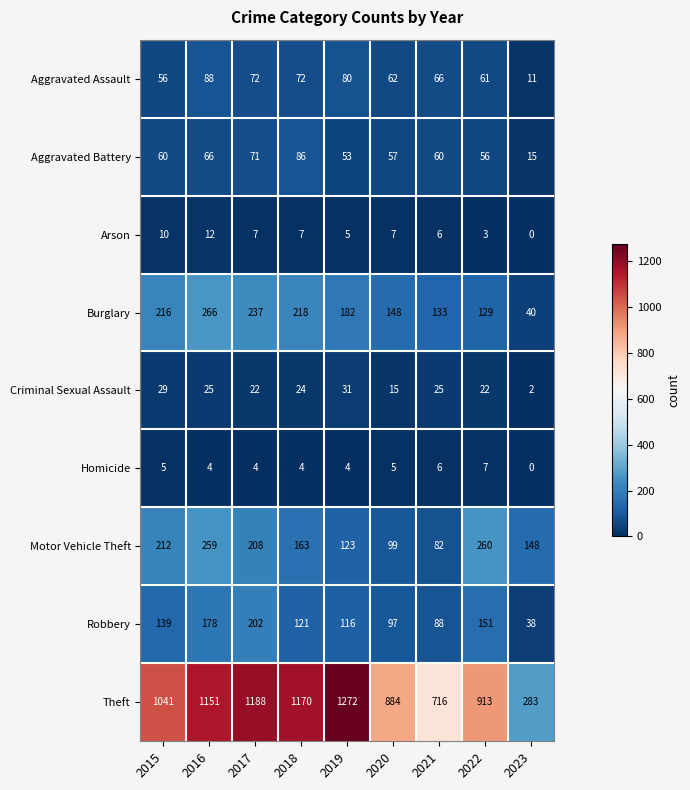

Which series has the largest total across all categories?

Theft